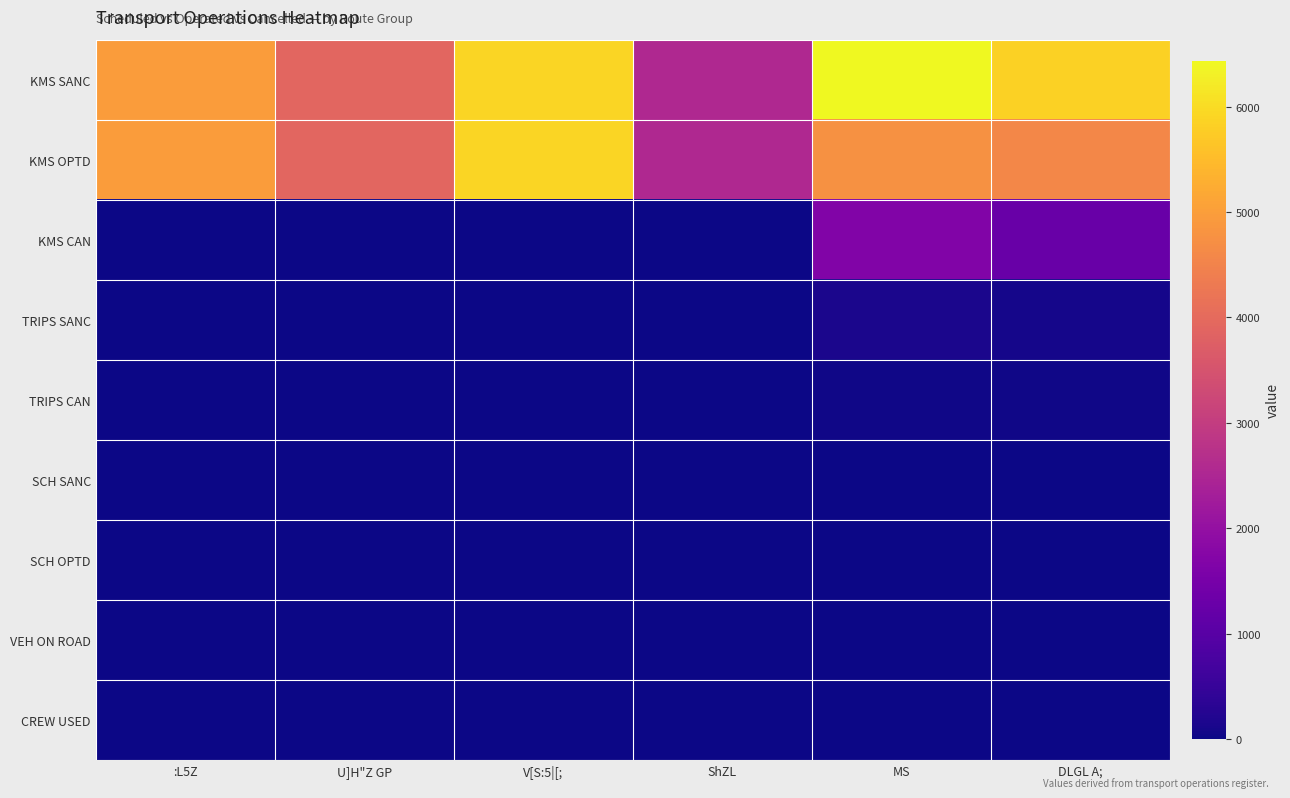

At U]H"Z GP, list the series in order from smallest to largest.

KMS CAN, TRIPS CAN, SCH SANC, SCH OPTD, VEH ON ROAD, TRIPS SANC, CREW USED, KMS SANC, KMS OPTD